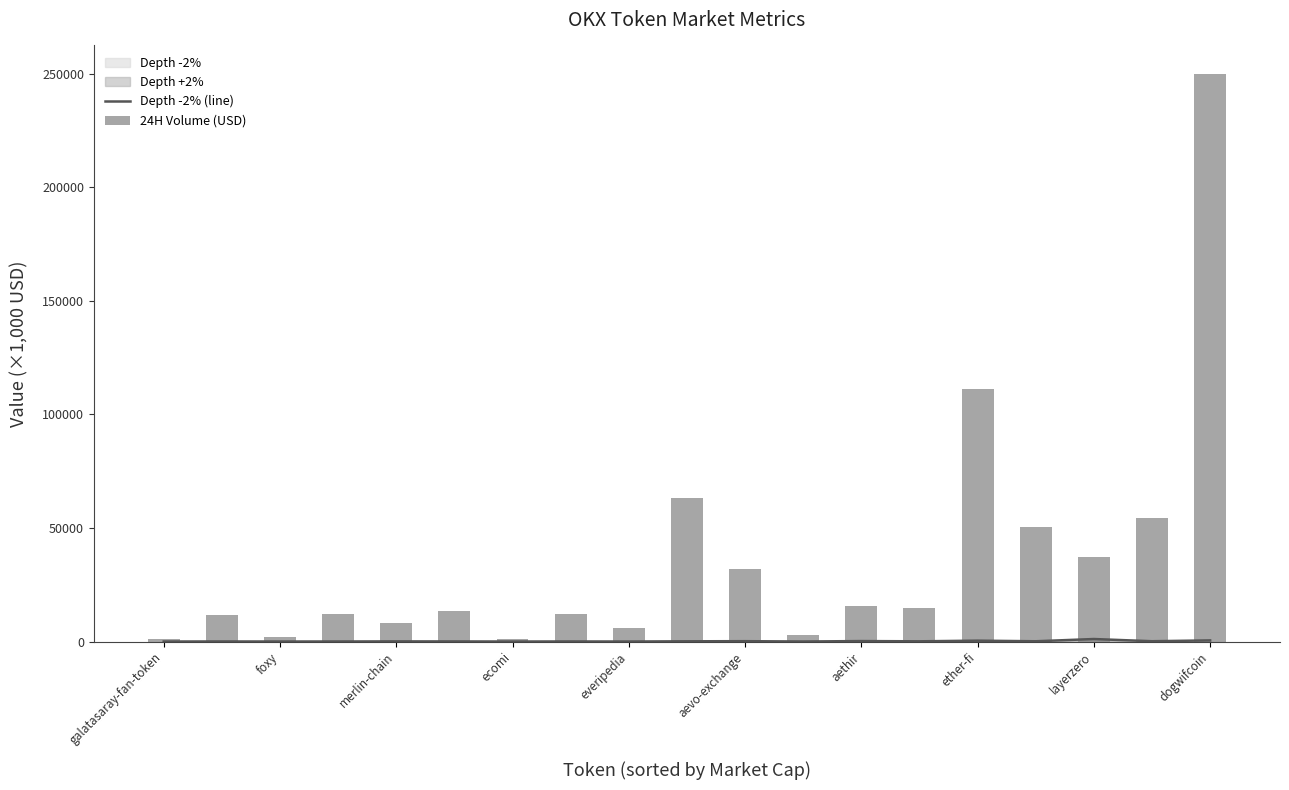

Rank the series by their average value, from highest to lowest.

24H Volume (USD), Depth -2% (line)